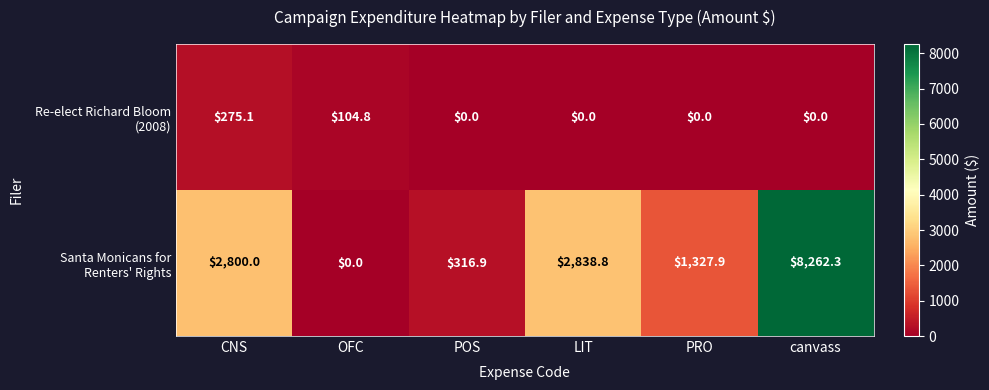

What is the spread (max minus min) of values at canvass?

8262.3